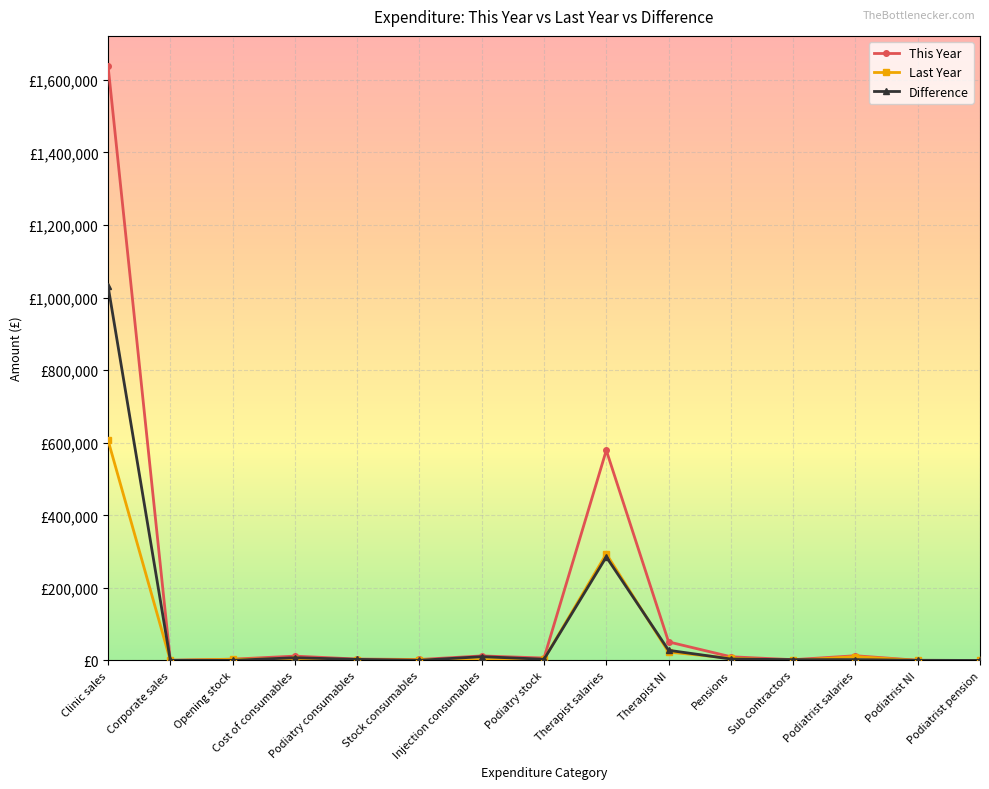

What is the label of the 11th point from the left?

Pensions